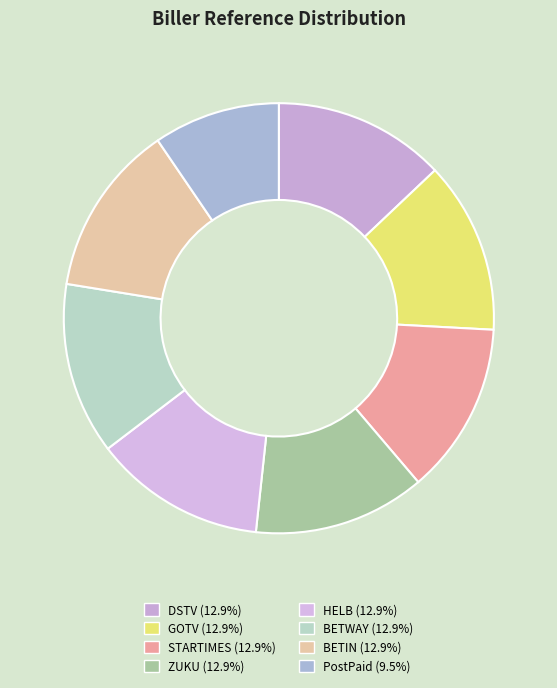

Do GOTV and BETIN together represent more than half of the pie?

No